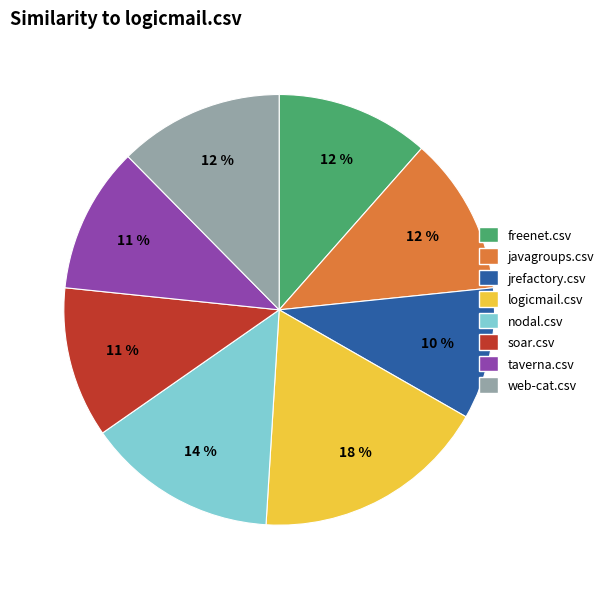

True or false: web-cat.csv accounts for 4% of the total.

False